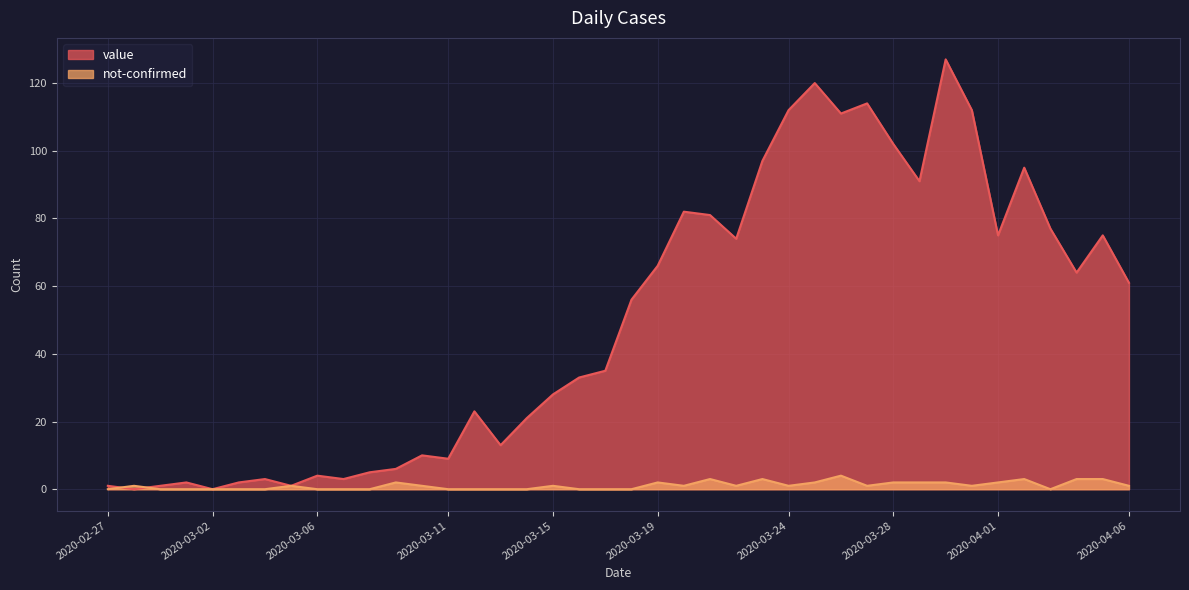

What is the label of the 23rd point from the left?

2020-03-20